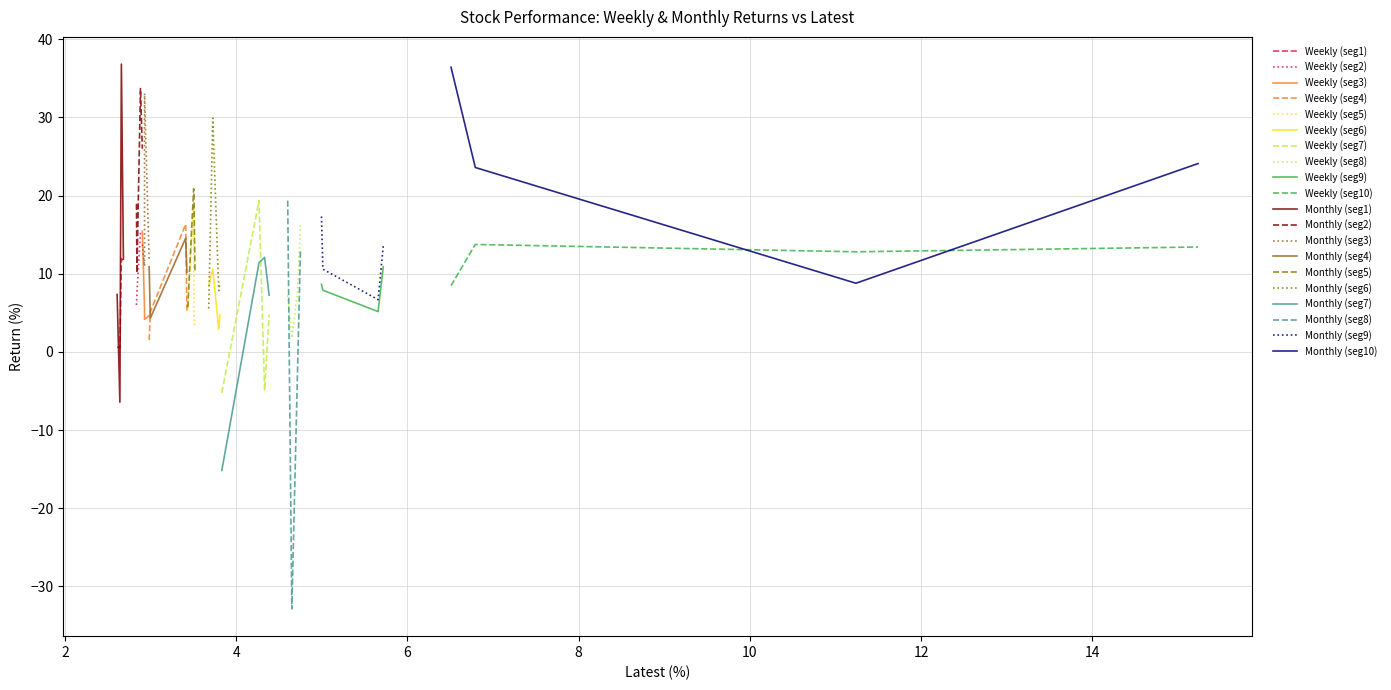

True or false: Weekly and Monthly cross at least once.

True